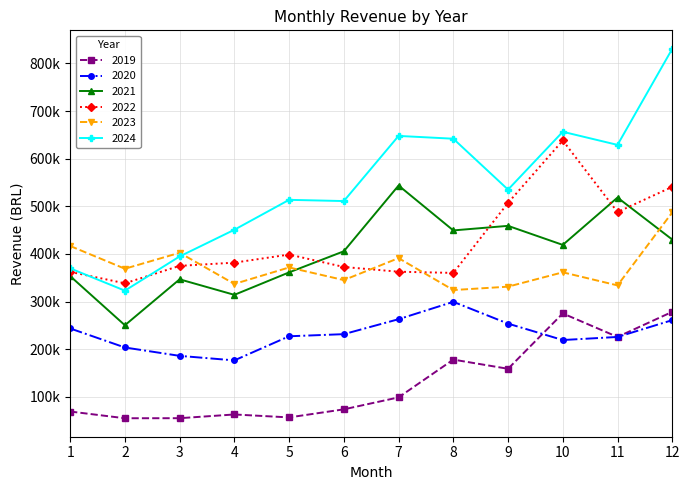

What is the value of the 2021 point at the 11th from the left?

518320.4